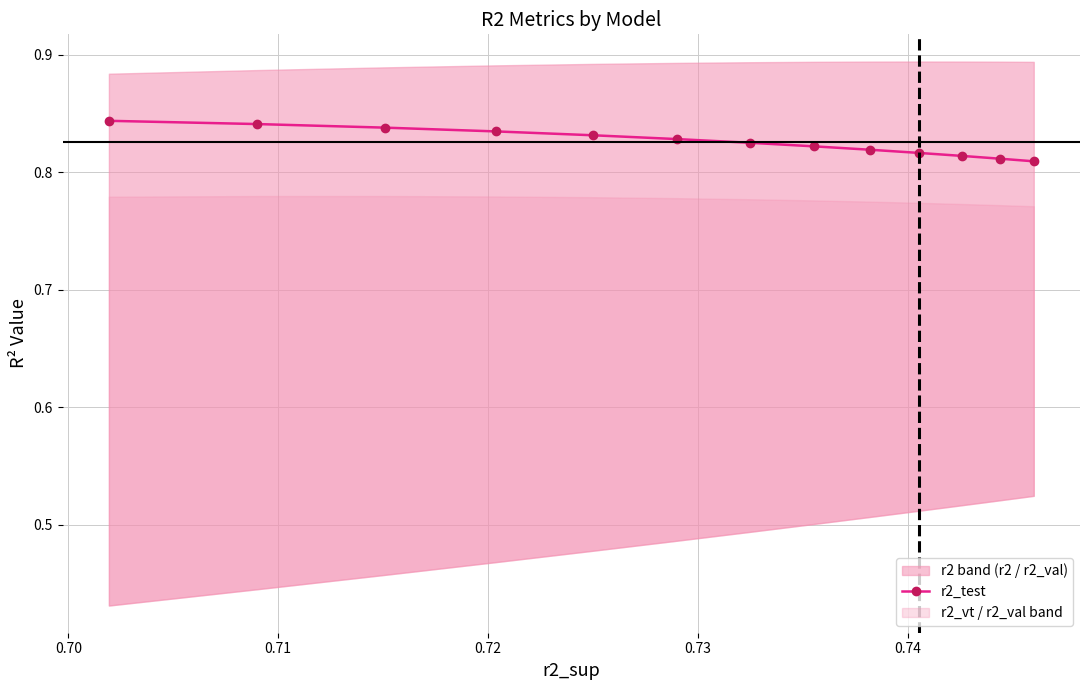

Does the chart have visible grid lines?

Yes